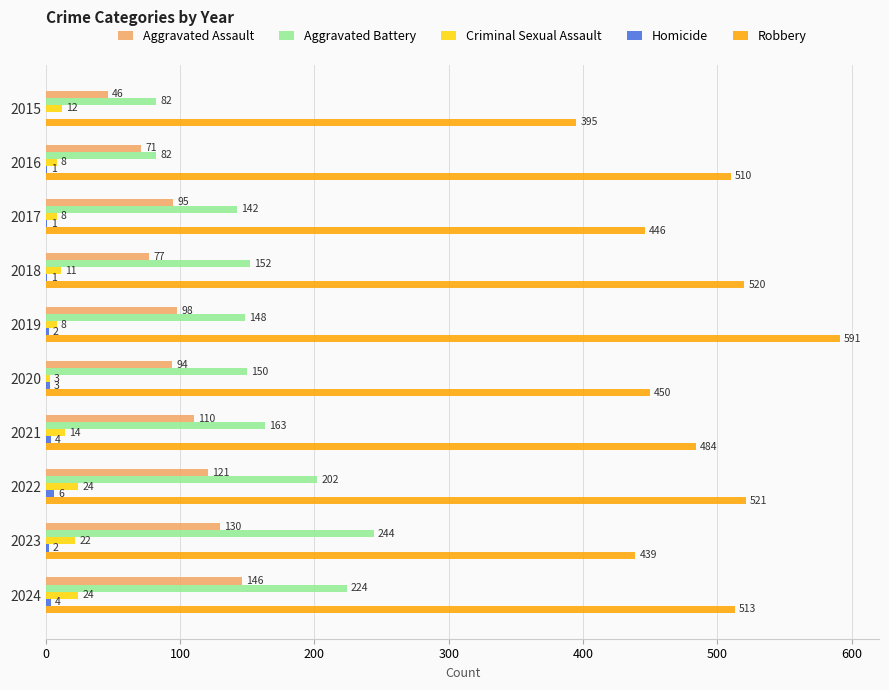

At which category is the sum across all series the highest?

2024